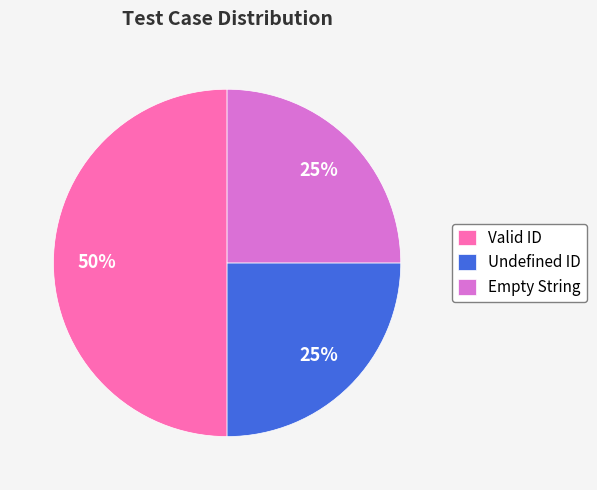

Which slice is the largest?

Valid ID